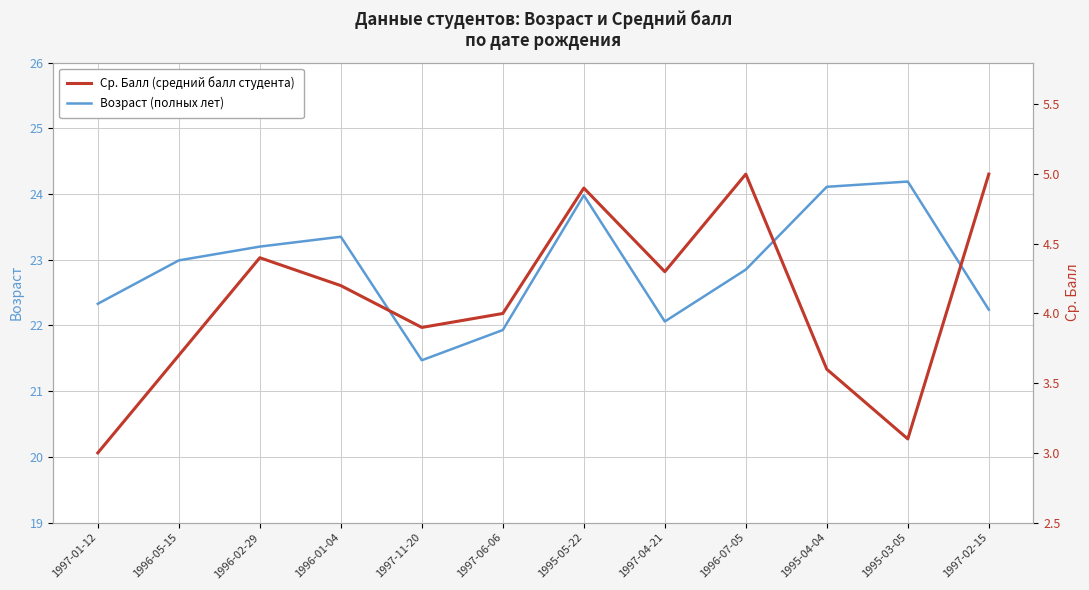

How many series are shown in this chart?

2